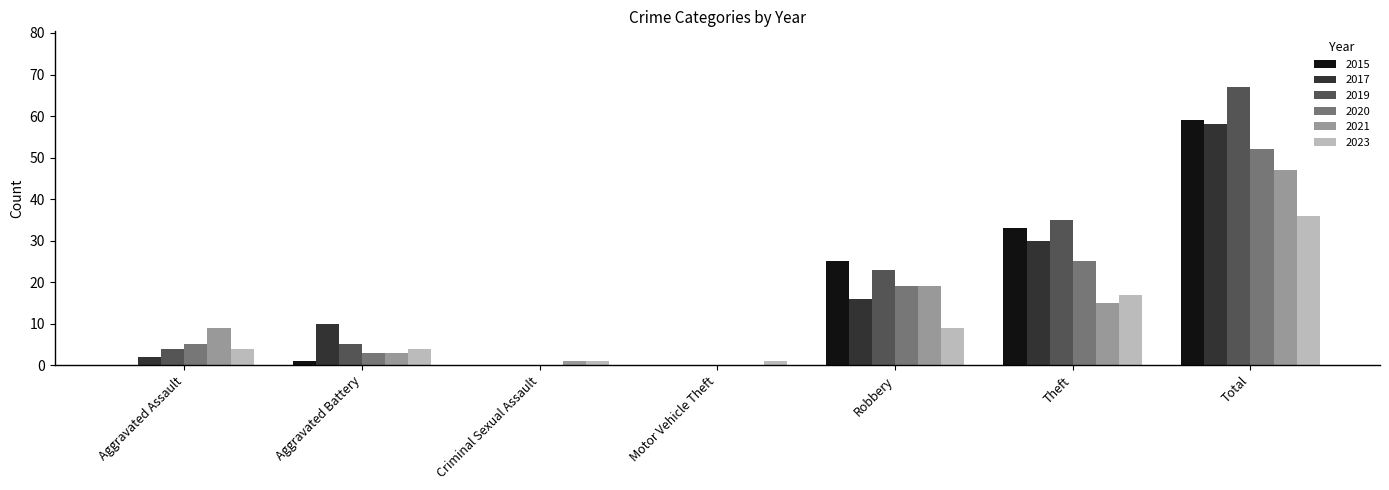

What is the difference between the 2019 values at Aggravated Assault and Criminal Sexual Assault?

4